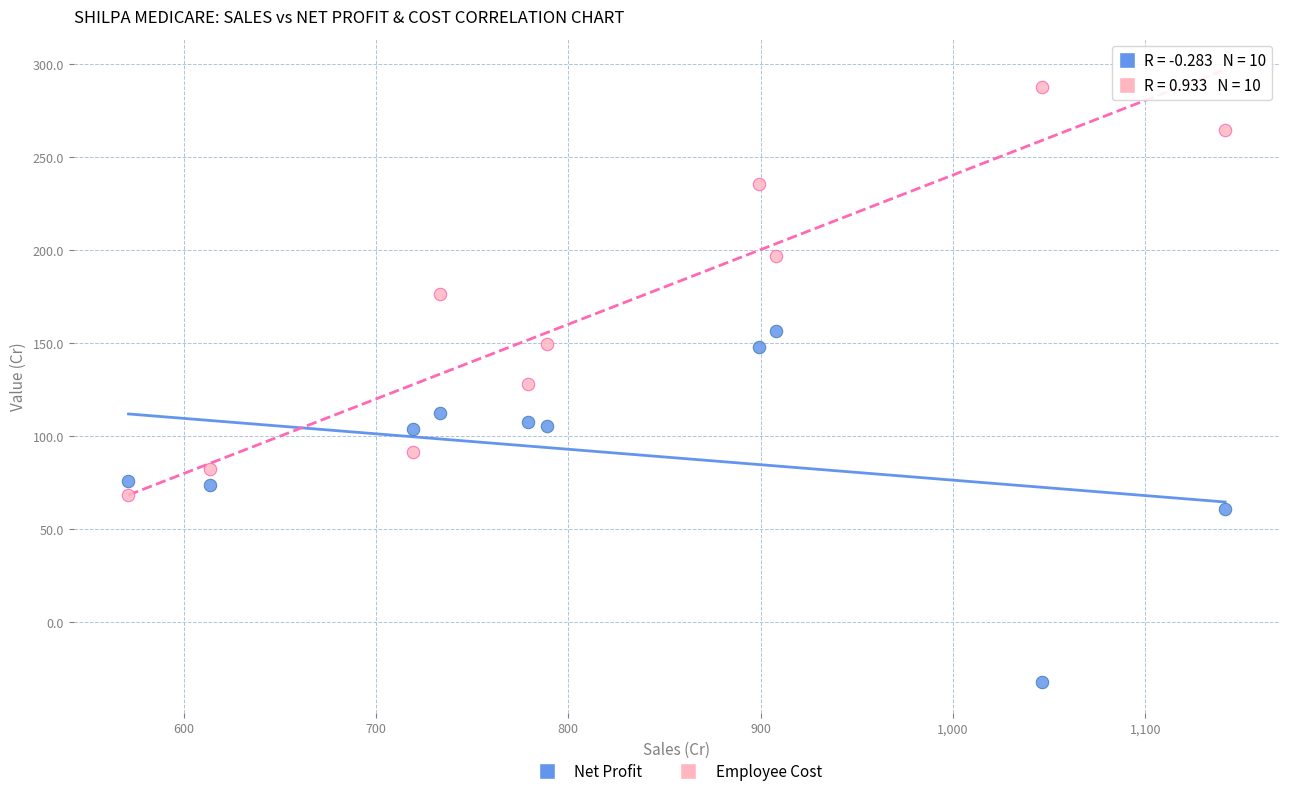

What are all the series names shown in the legend?

Net Profit, Employee Cost